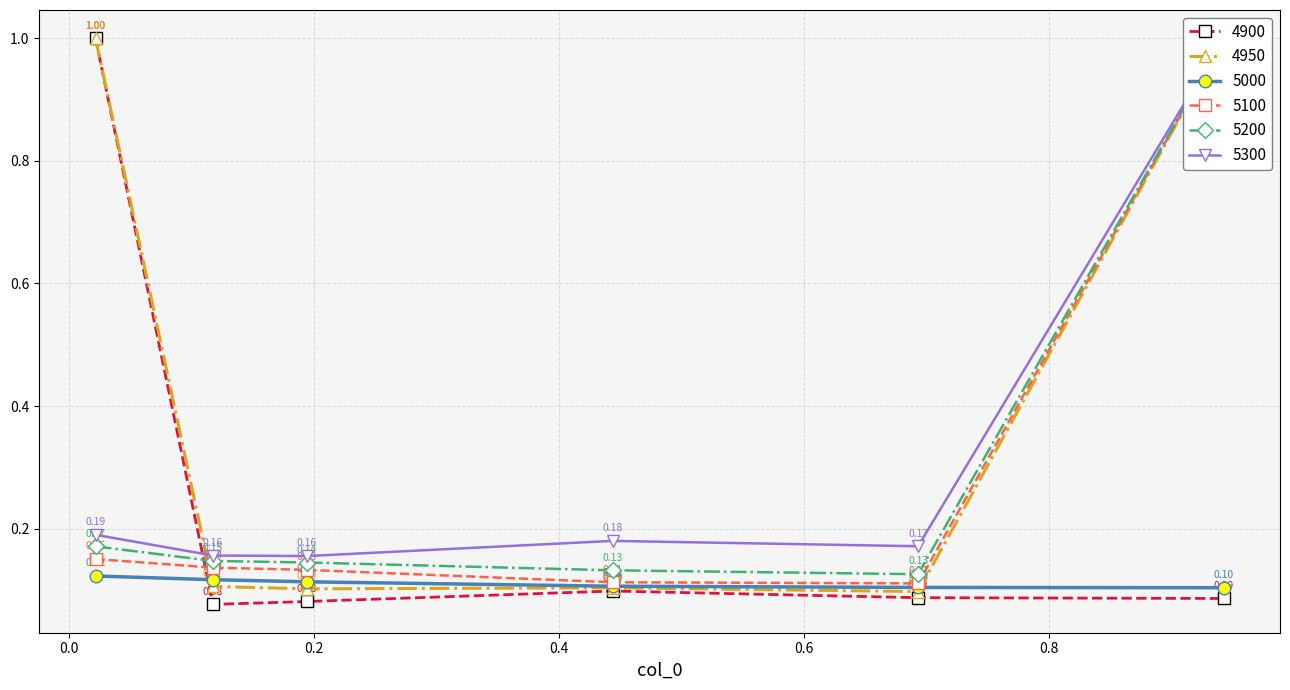

How many series are shown in this chart?

6